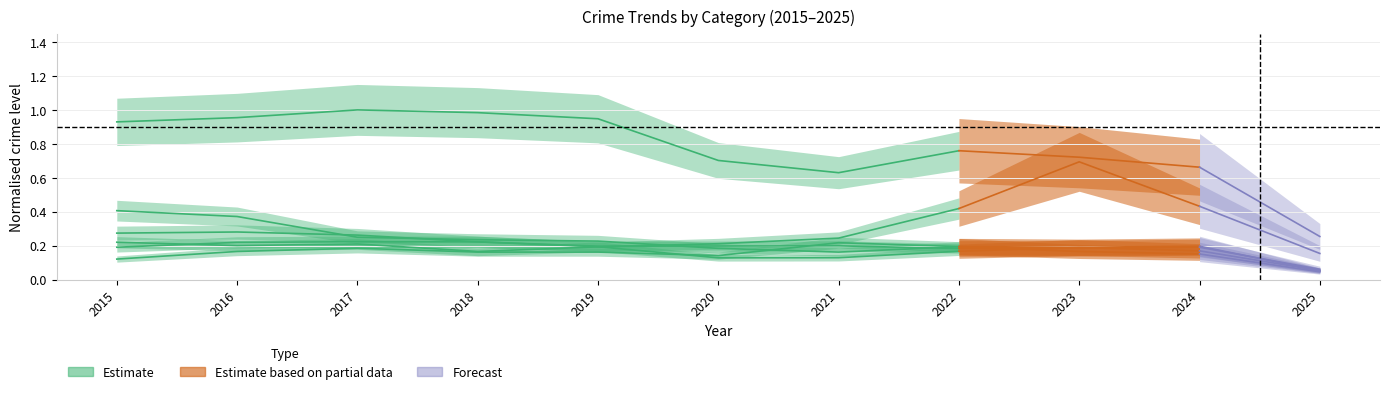

What is the change in value from 2017 to 2019?

-0.1